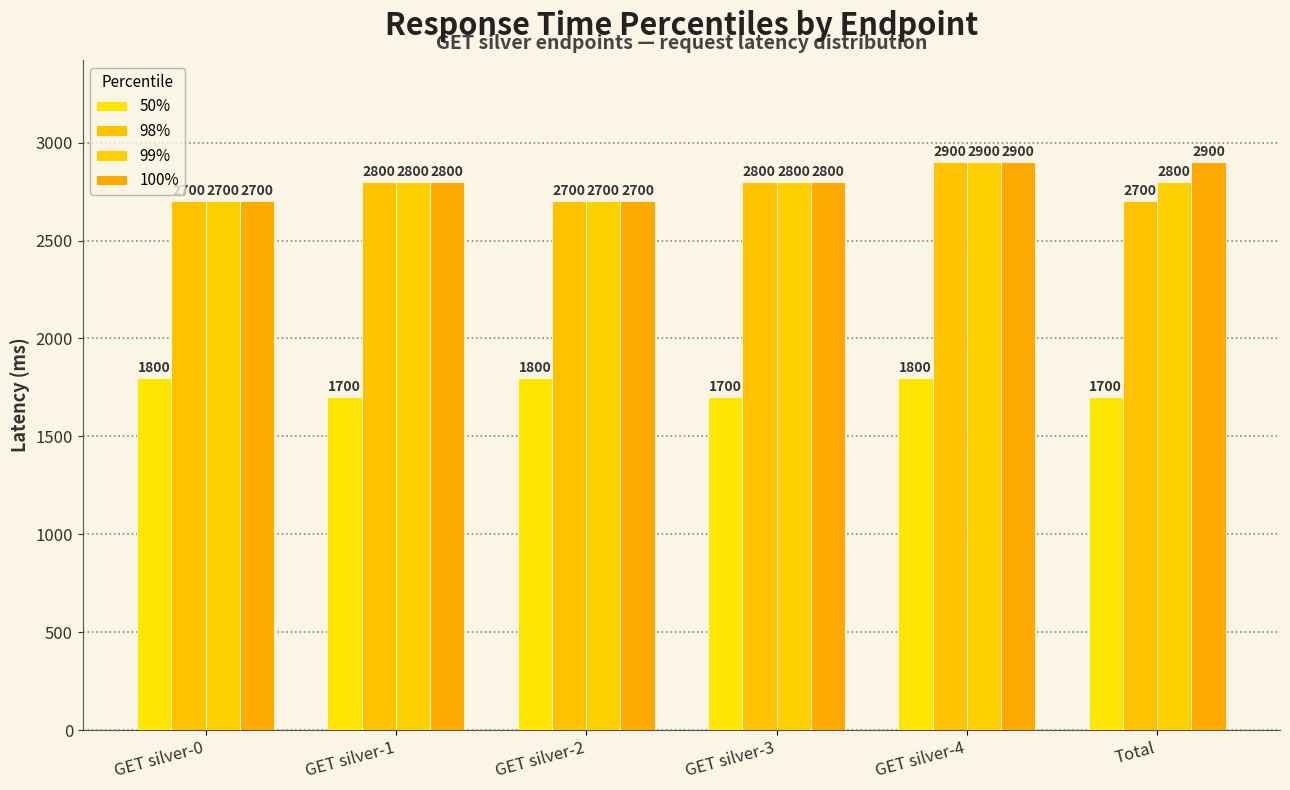

Rank the series at GET silver-4 from highest to lowest value.

98%, 99%, 100%, 50%